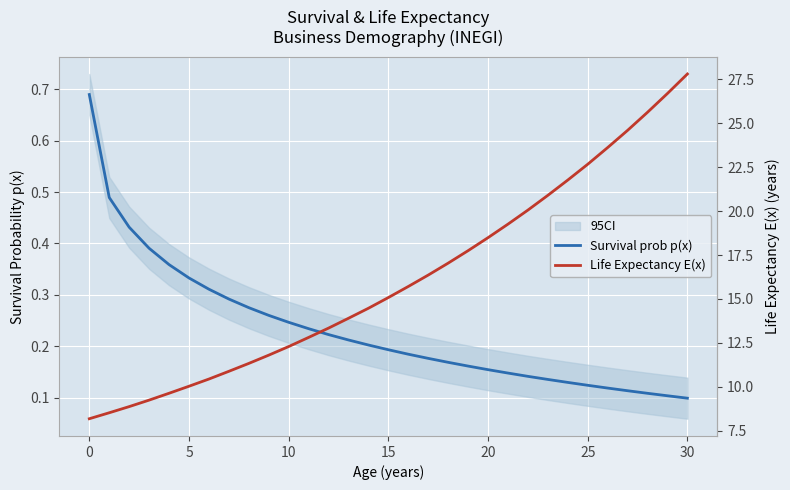

What is the average value of the Life Expectancy E(x) series?

16.1